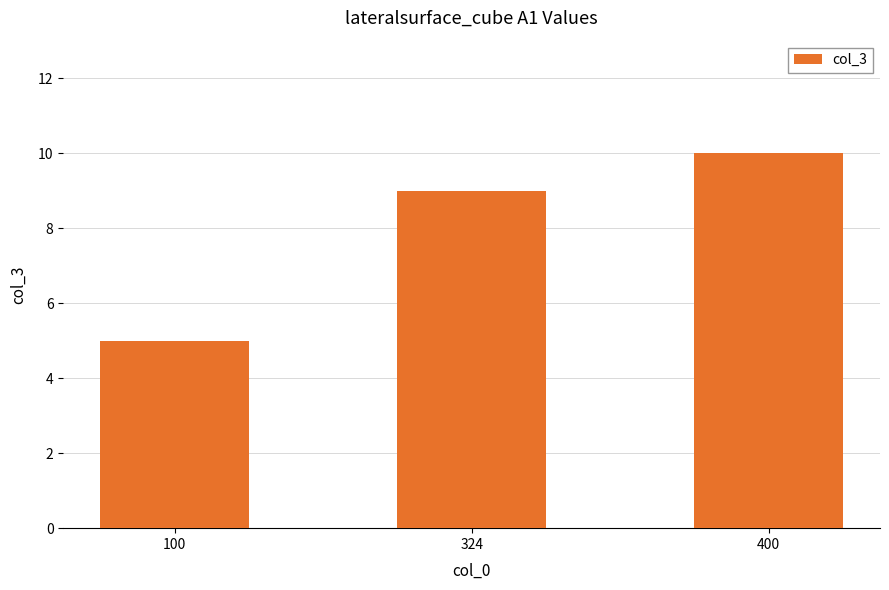

Reading left to right, extract all data points from this chart.

5	9	10